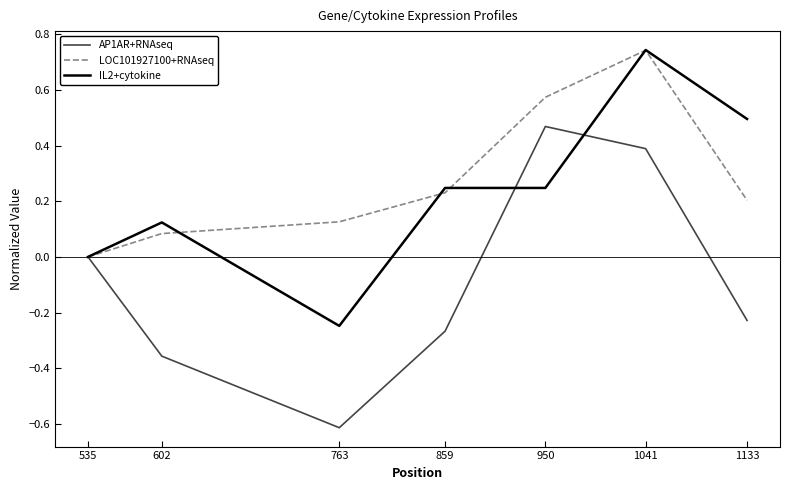

The value of AP1AR+RNAseq at 763 is -0.6. True or false?

True